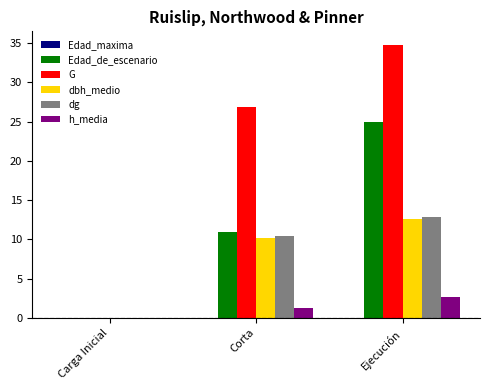

Which category has the highest value across all series?

Ejecución